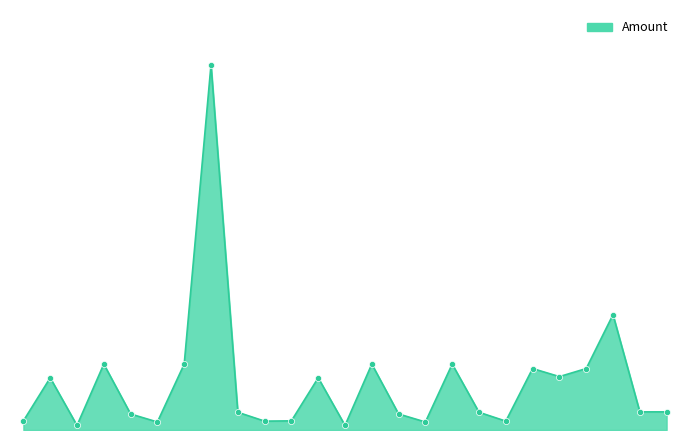

Does the chart have visible grid lines?

No